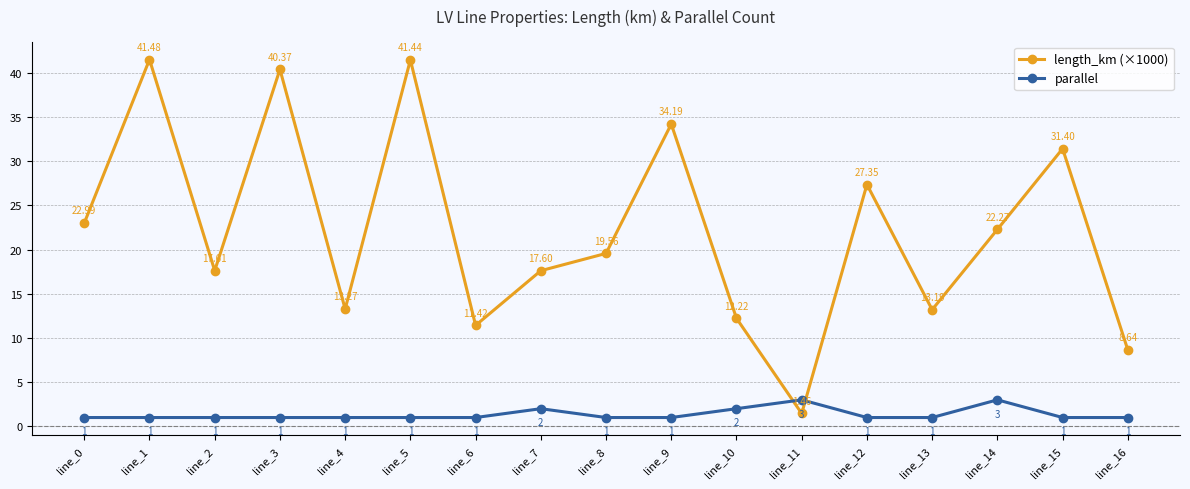

Which series has the largest total across all categories?

length_km (×1000)